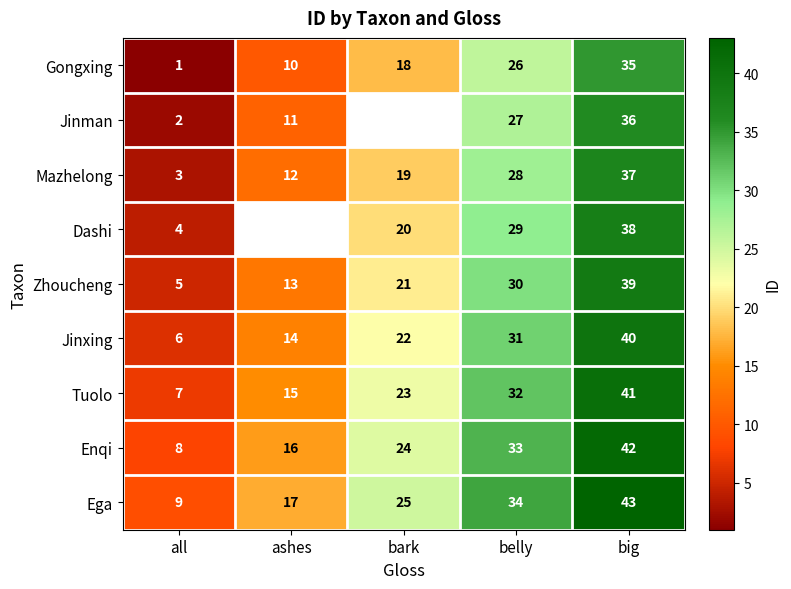

Is it true that Enqi equals 26.2 at ashes?

False